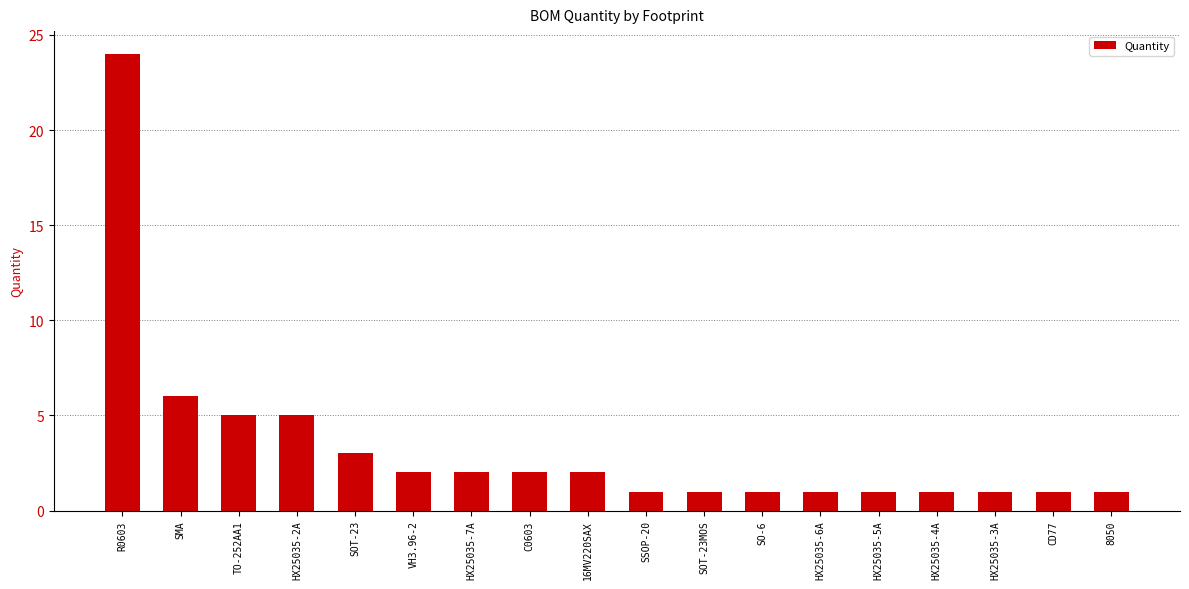

What is the maximum value shown in the chart?

24